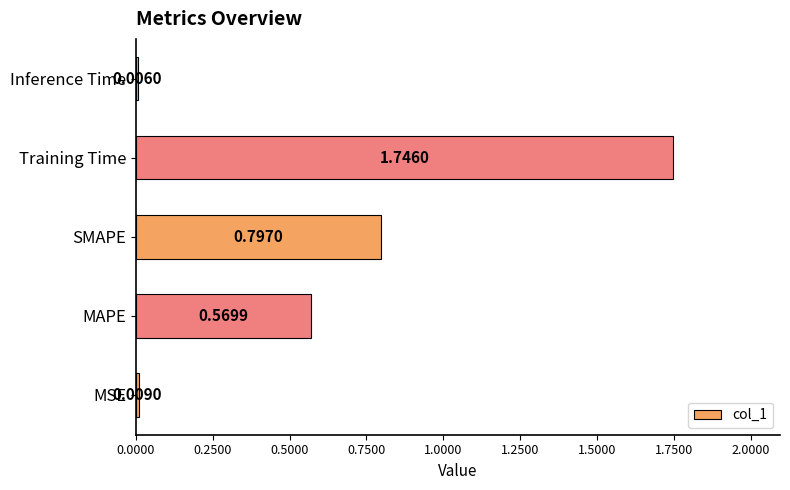

Which has a higher value, Inference Time or SMAPE?

SMAPE